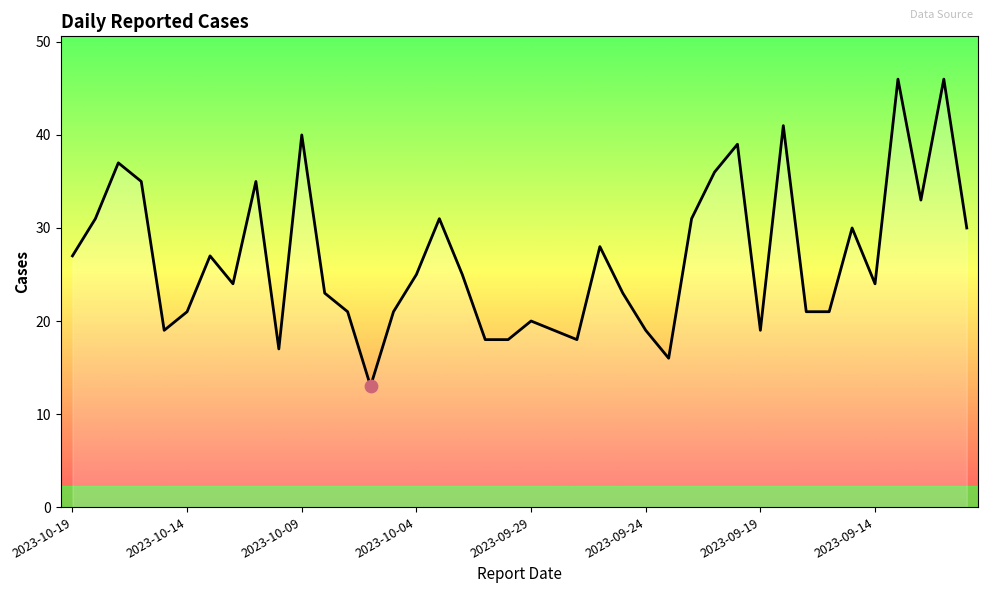

What is the minimum value shown in the chart?

13